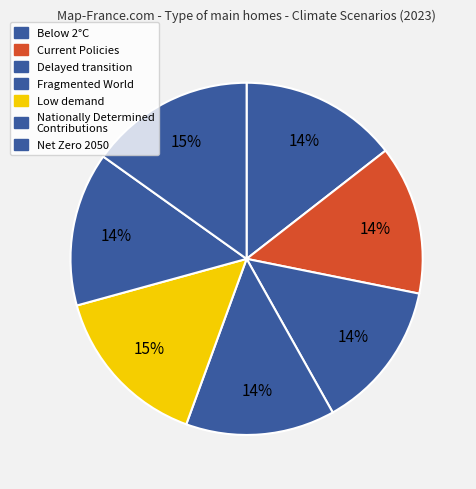

Count the number of slices in the pie.

7